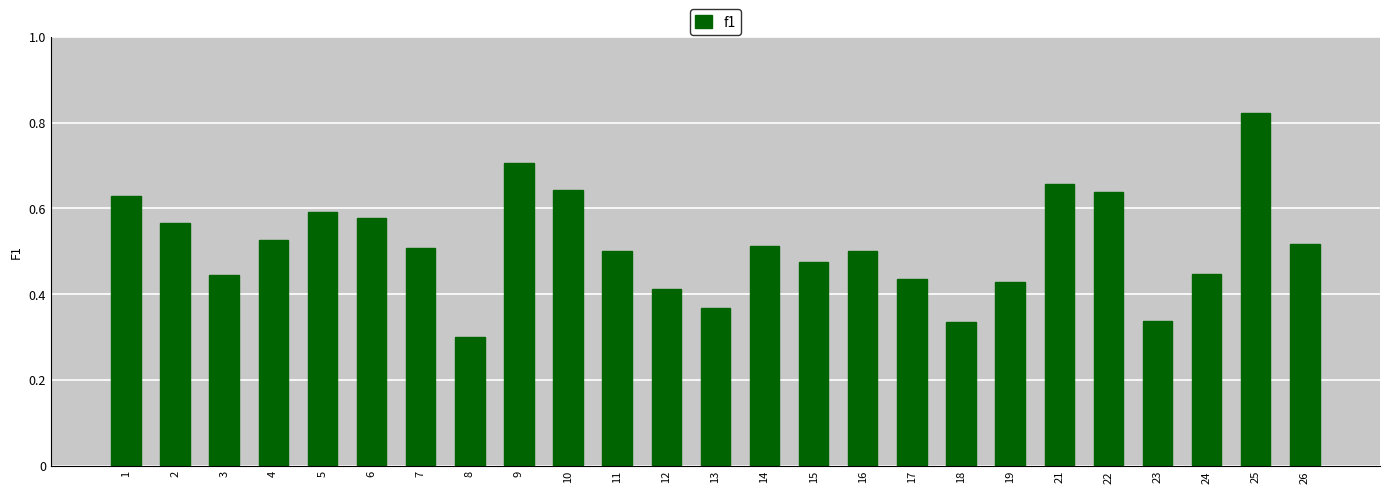

How many categories are shown in the chart?

25